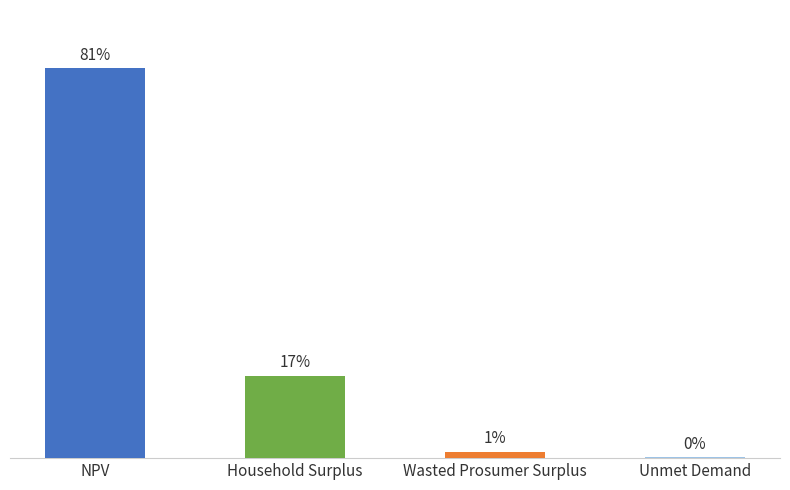

How many bars are there in total?

4